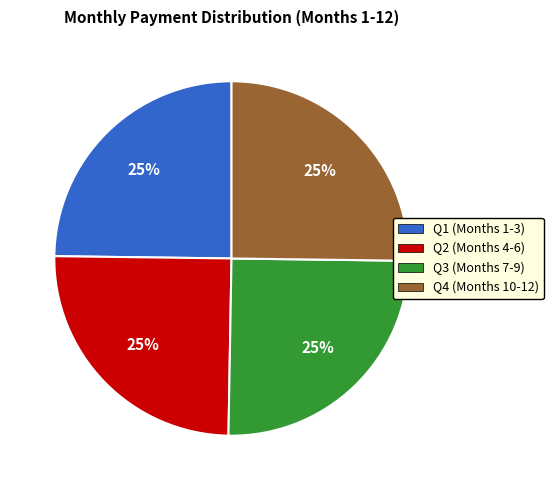

True or false: Q3 (Months 7-9) accounts for 16% of the total.

False